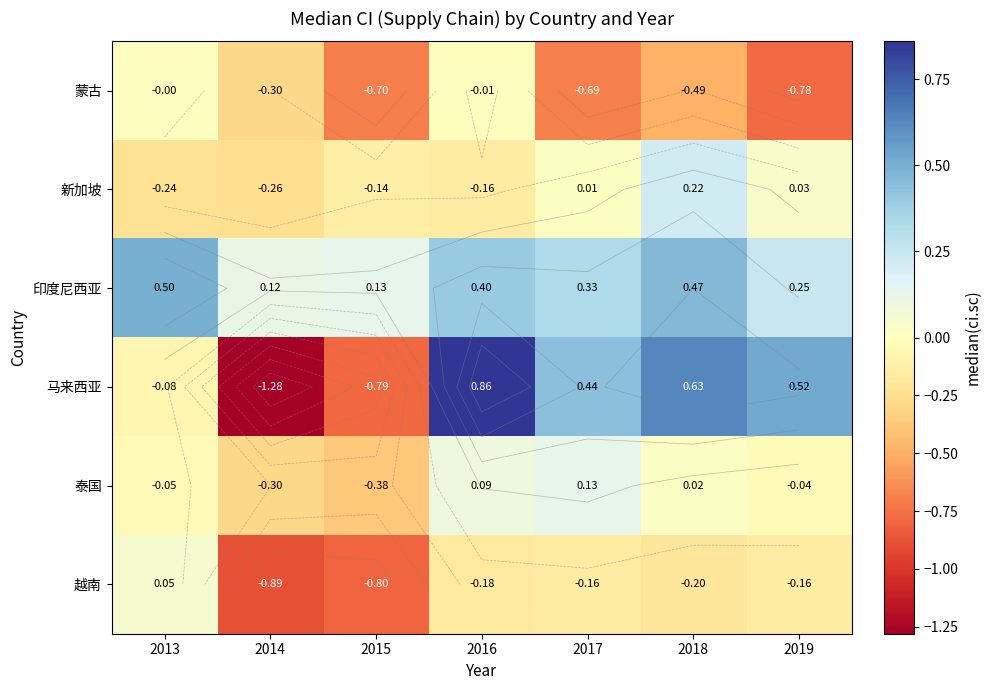

What is the sum of all 蒙古 values?

-3.0